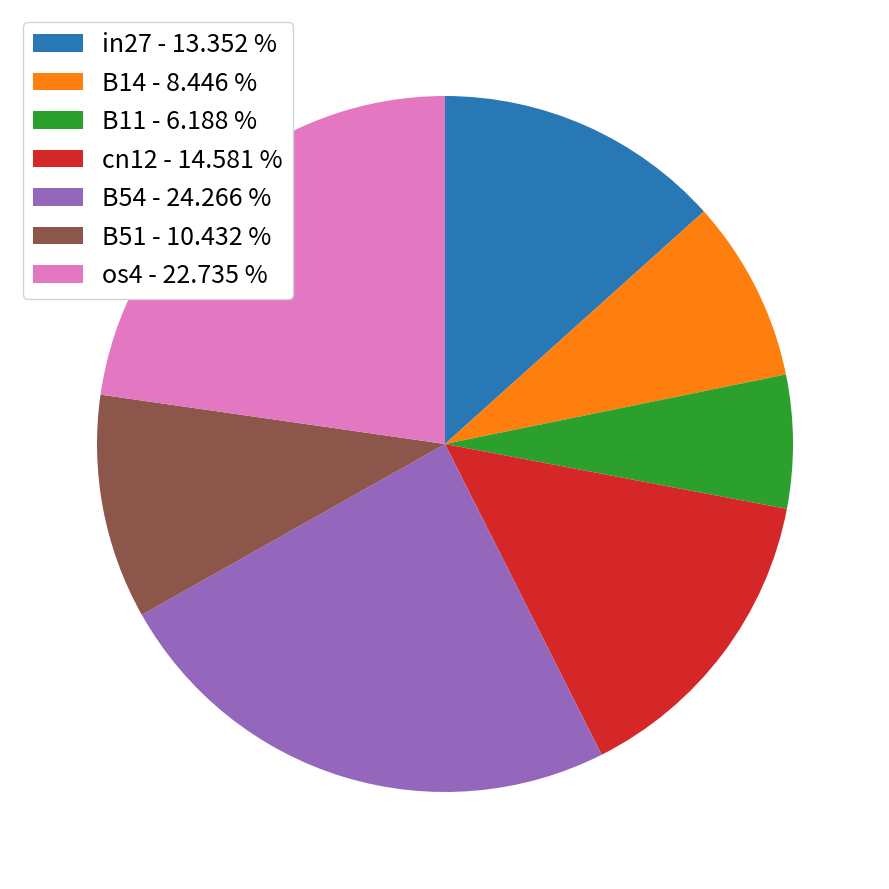

Does B54 account for over 50% of the chart?

No